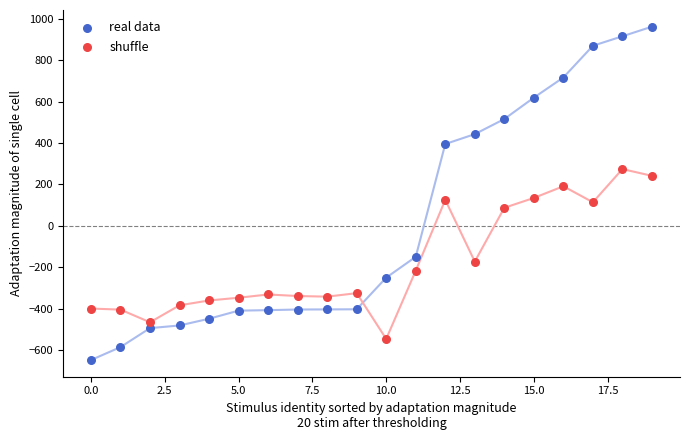

Across all data points, what is the range of Y values (max minus min)?

1611.9